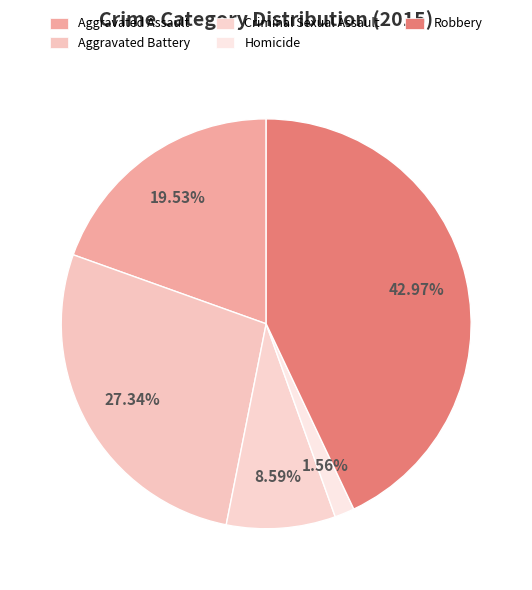

To the nearest percent, what portion does Aggravated Assault represent?

20%